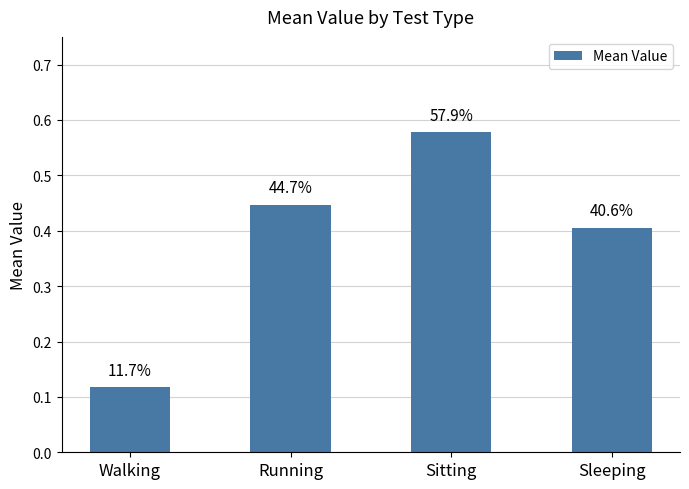

Which has a higher value, Sleeping or Sitting?

Sitting